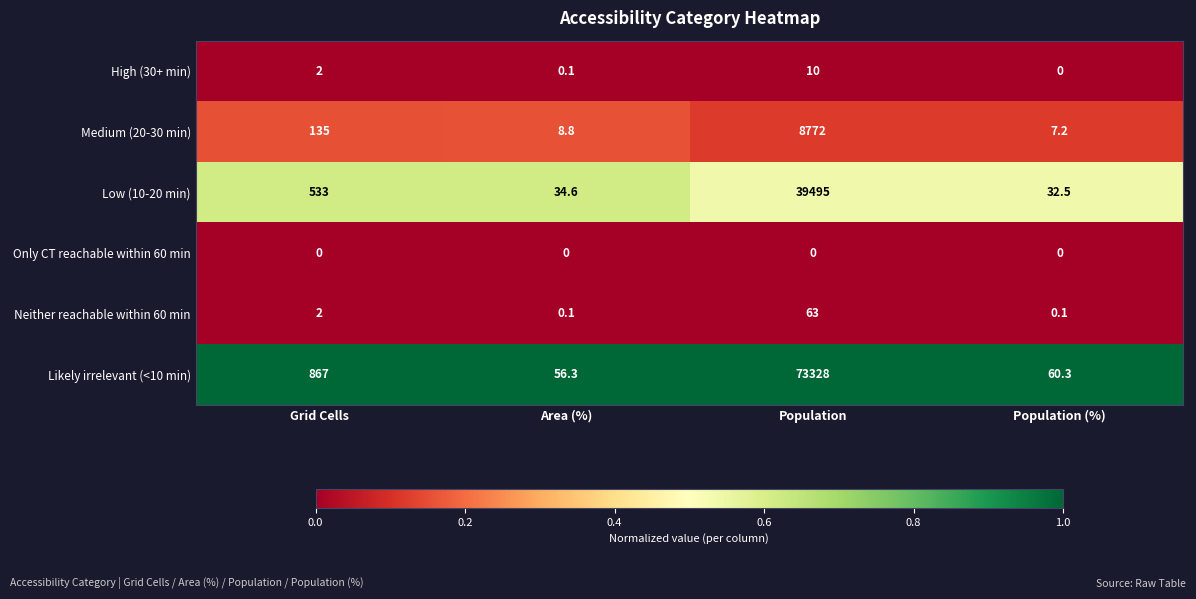

True or false: Neither reachable within 60 min has a value of 26.1 at Population.

False